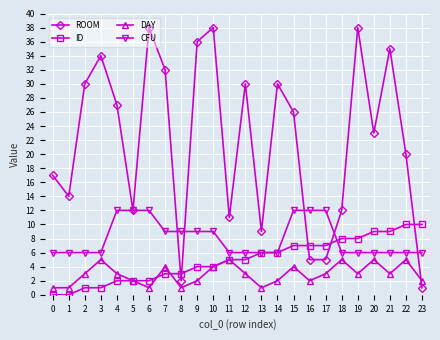

Between 0 and 7, which series saw the biggest shift?

ROOM